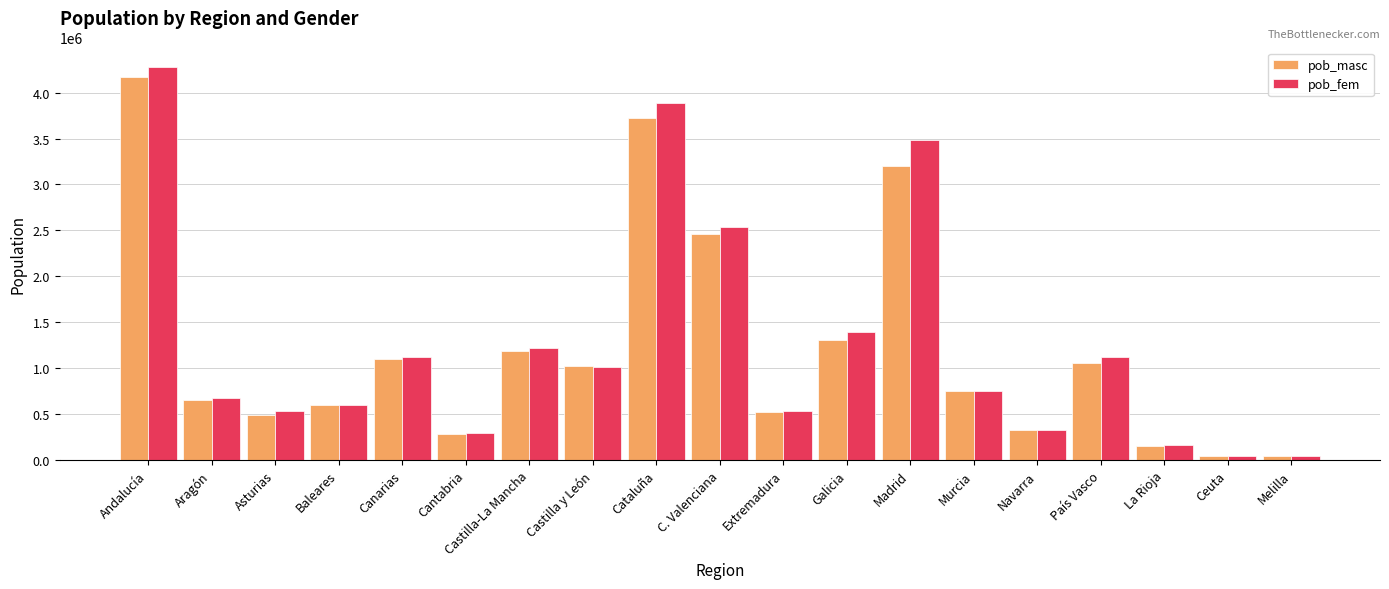

Which series has the widest spread of values?

pob_fem